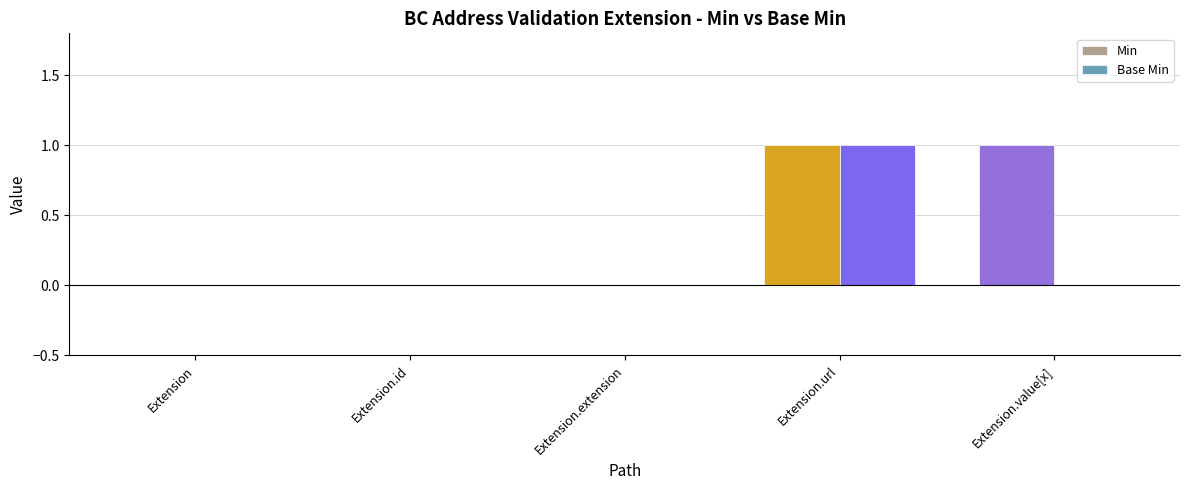

Count the number of categories in the chart.

5